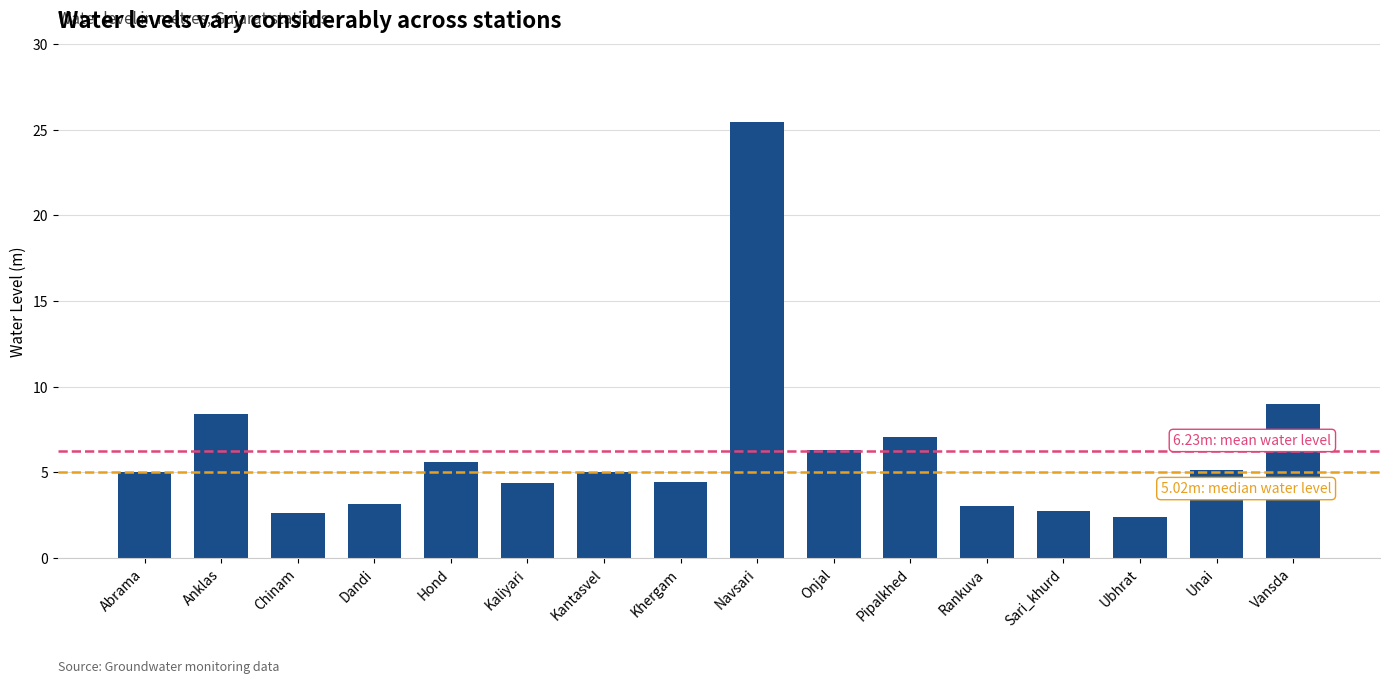

Reading left to right, what are all the values shown in this chart?

Abrama=5.0	Anklas=8.4	Chinam=2.6	Dandi=3.2	Hond=5.6	Kaliyari=4.4	Kantasvel=5.0	Khergam=4.4	Navsari=25.4	Onjal=6.3	Pipalkhed=7.0	Rankuva=3.0	Sari_khurd=2.8	Ubhrat=2.4	Unai=5.2	Vansda=9.0